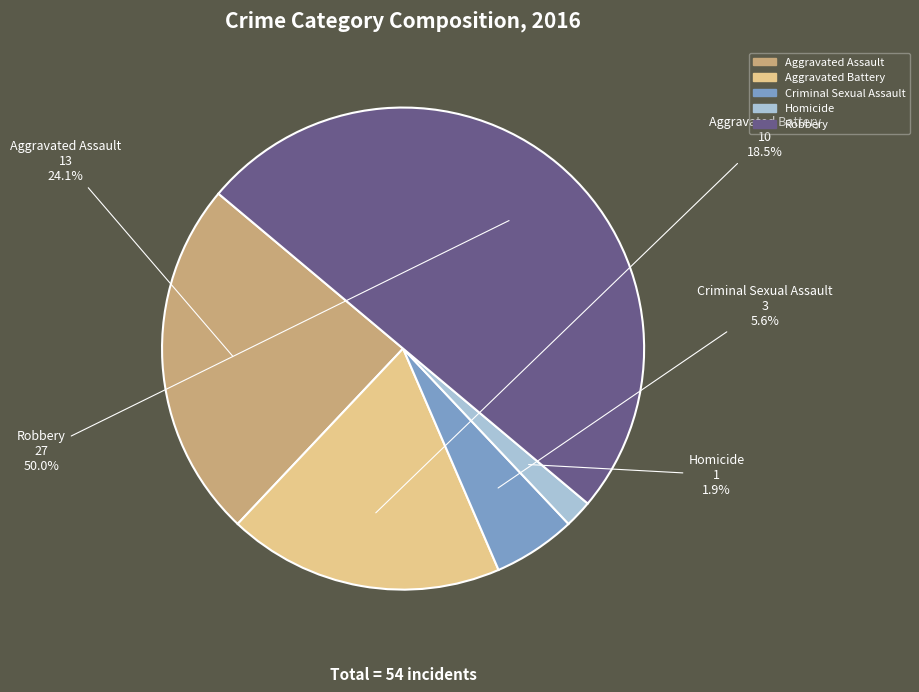

To the nearest percent, what is the difference between the Robbery and Aggravated Battery slice percentages?

31%